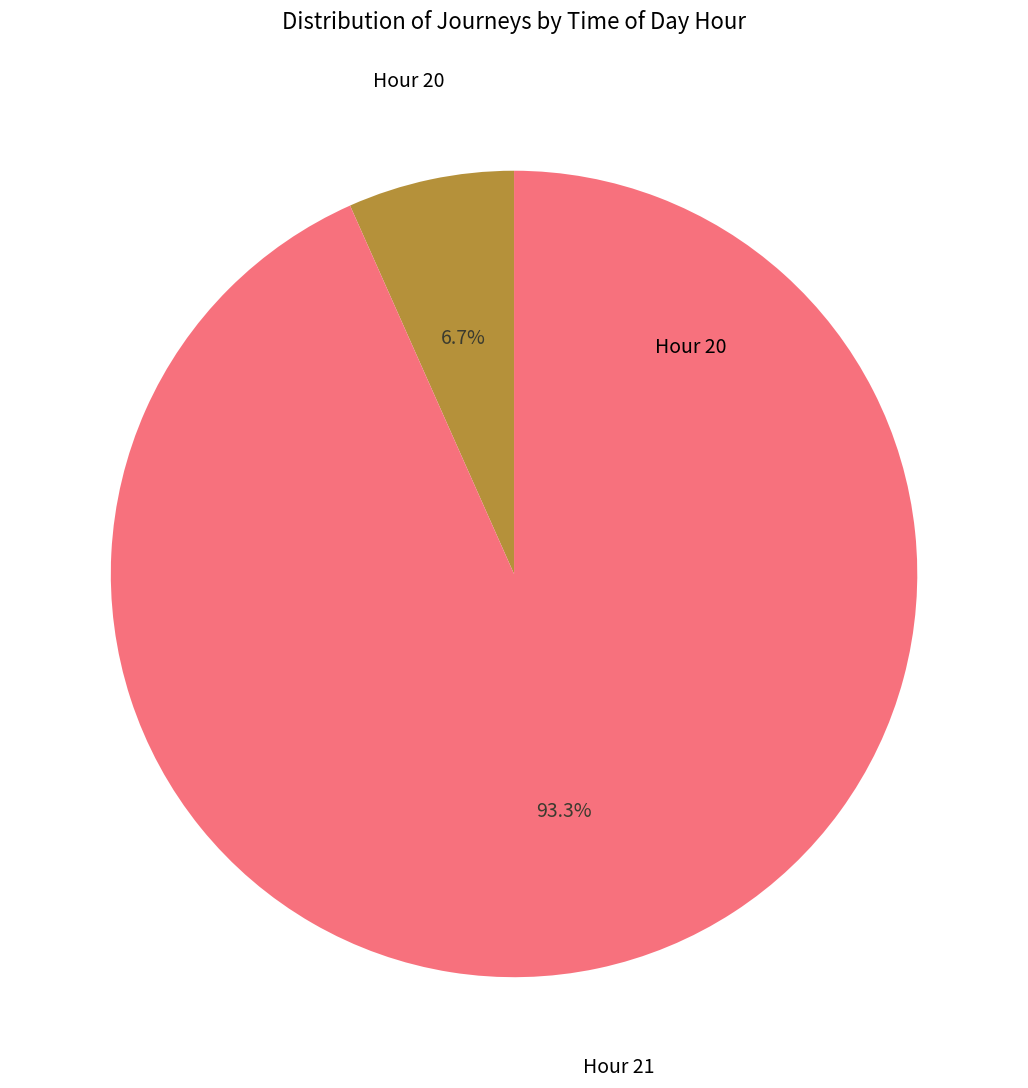

Does any single category account for the majority?

Yes